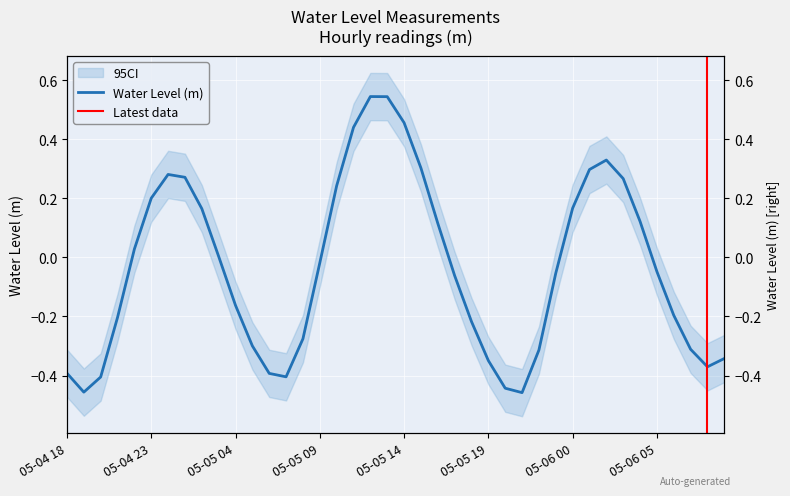

Which category has the highest value across all series?

2025-05-05 12:00